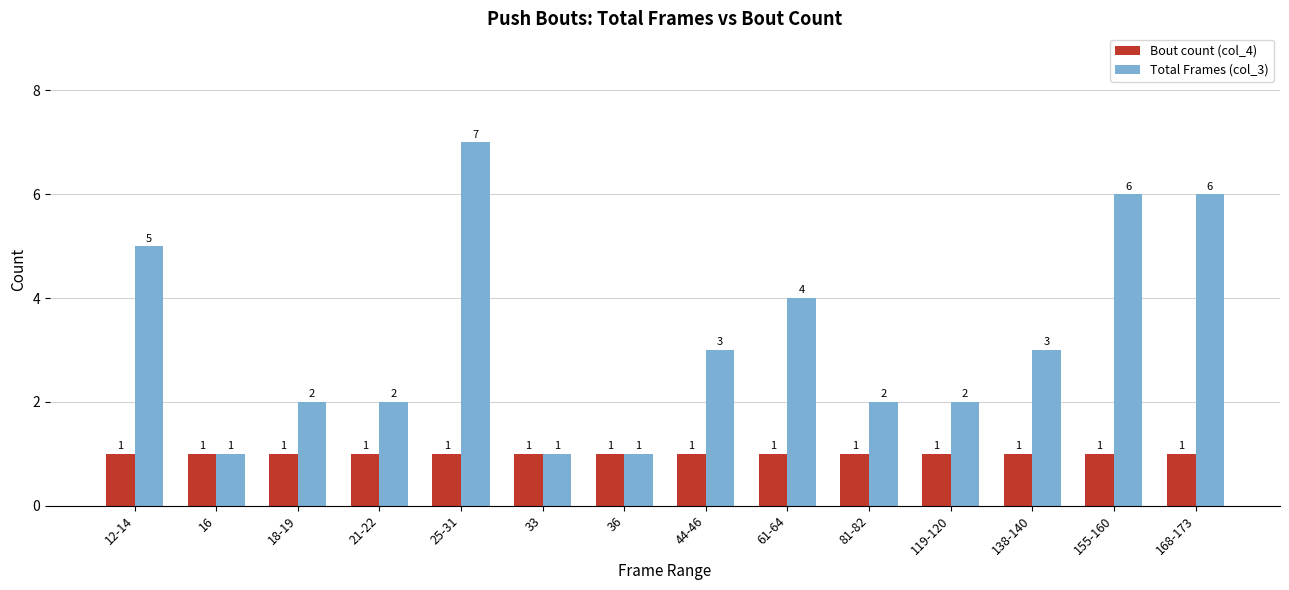

List the series in order of their peak value, lowest first.

Bout count (col_4), Total Frames (col_3)